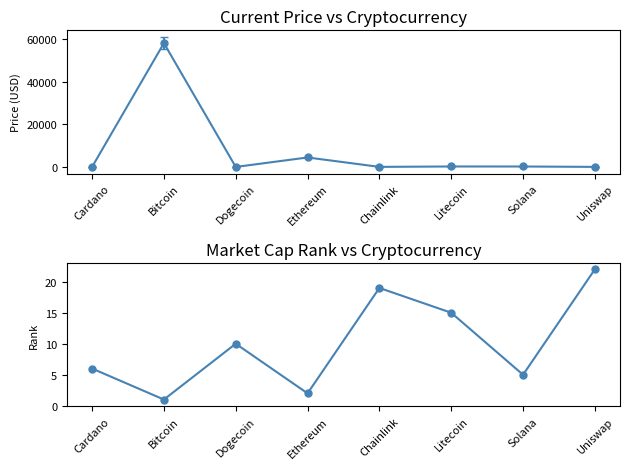

Where is the data nearest to the value 11?

Dogecoin